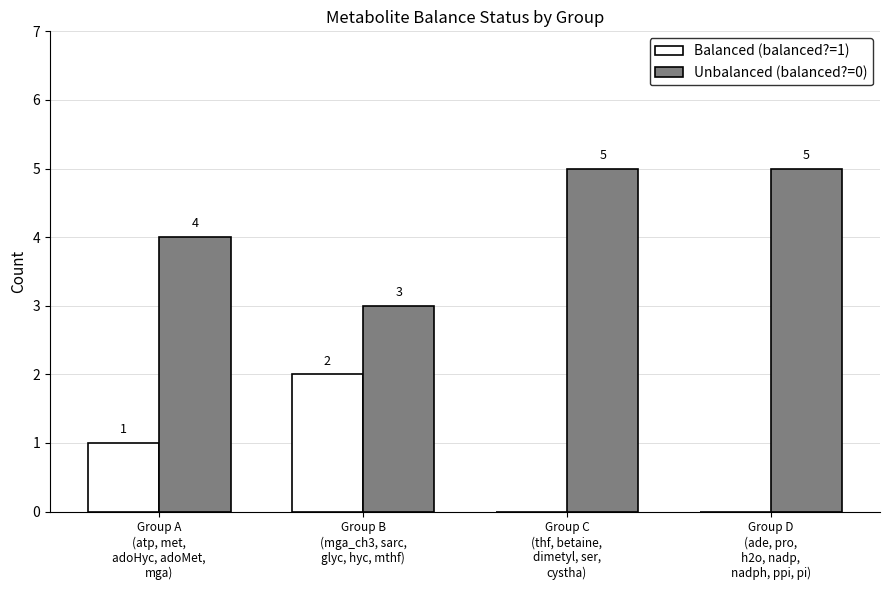

True or false: Unbalanced (balanced?=0) has a value of 5 at Group D
(ade, pro,
h2o, nadp,
nadph, ppi, pi).

True